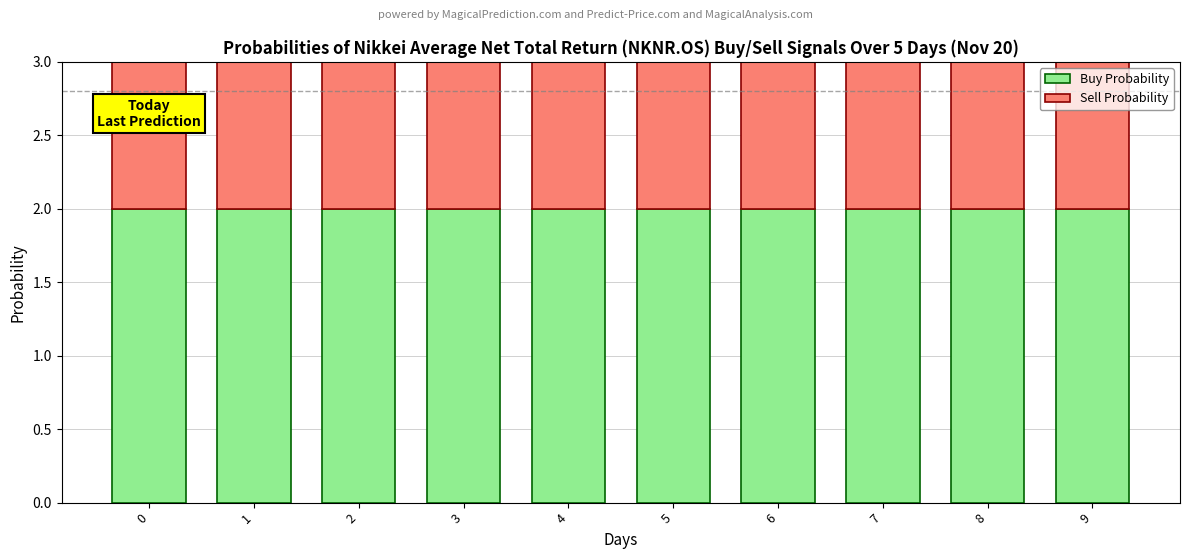

What is the sum of the Buy Probability values at 4 and 9?

4